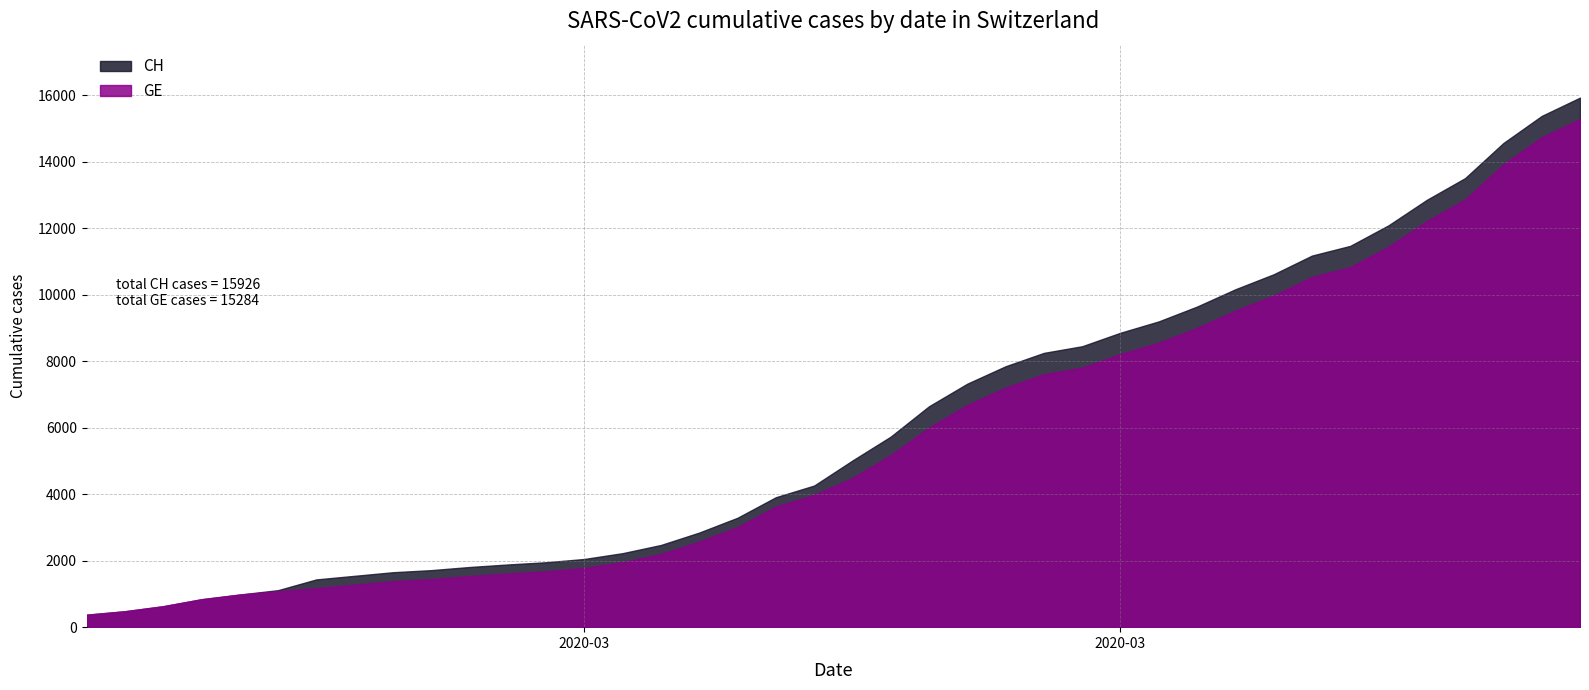

What is the total value across all series at 26?

16256